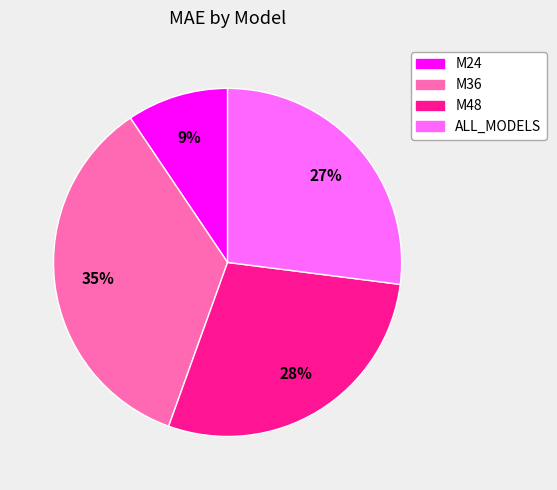

What percentage is the M36 slice, to the nearest percent?

35%